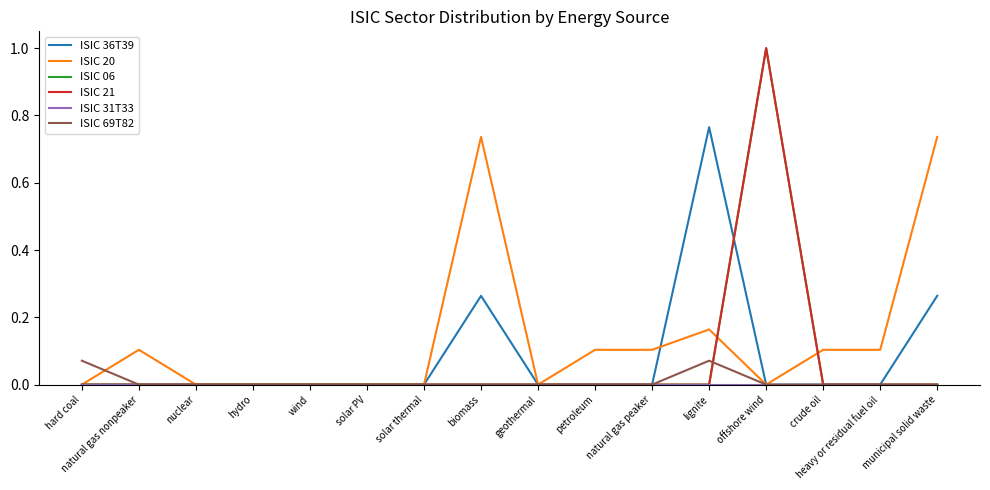

Does the chart display data point markers on the line(s)?

No